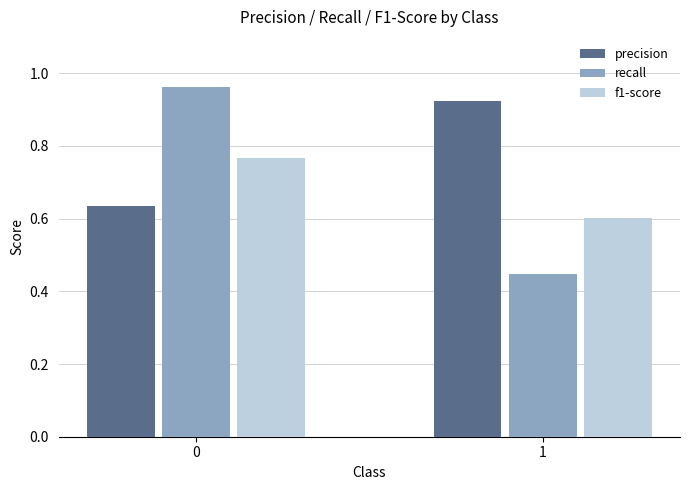

At 1, list the series in order from largest to smallest.

precision, f1-score, recall